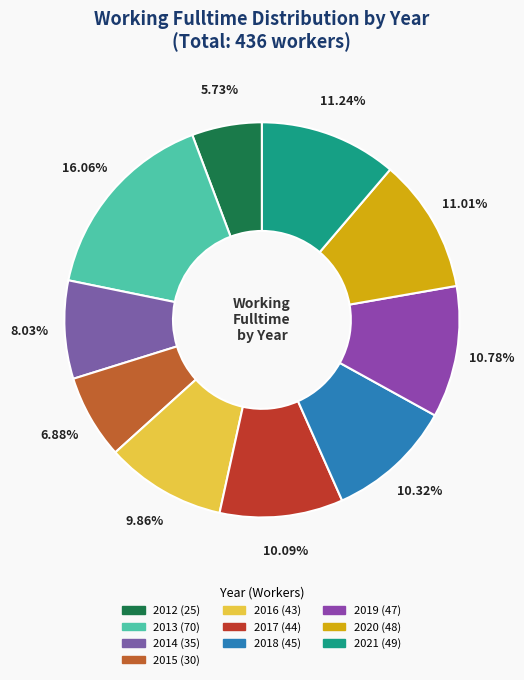

How many slices are in this pie chart?

10